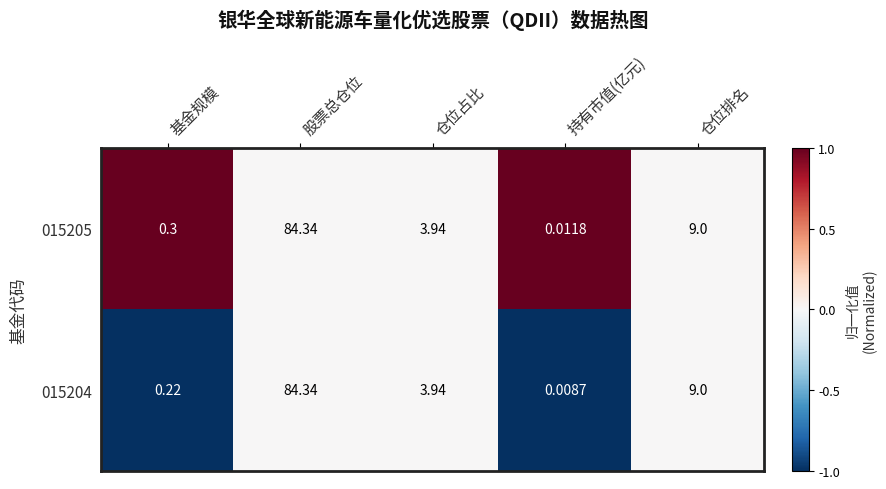

Where is 015205 nearest to the value 42?

仓位排名